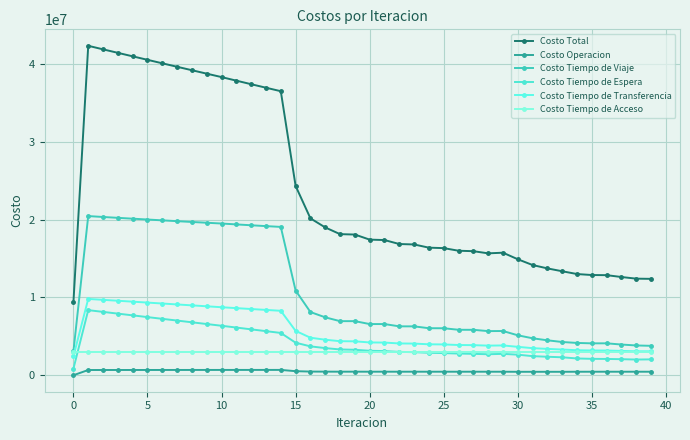

What are all the series names shown in the legend?

Costo Total, Costo Operacion, Costo Tiempo de Viaje, Costo Tiempo de Espera, Costo Tiempo de Transferencia, Costo Tiempo de Acceso